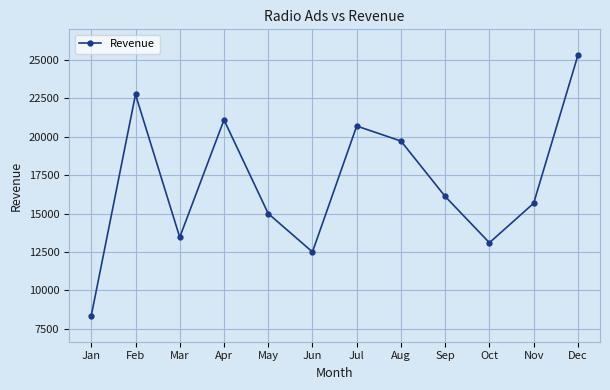

How many categories are shown in the chart?

12